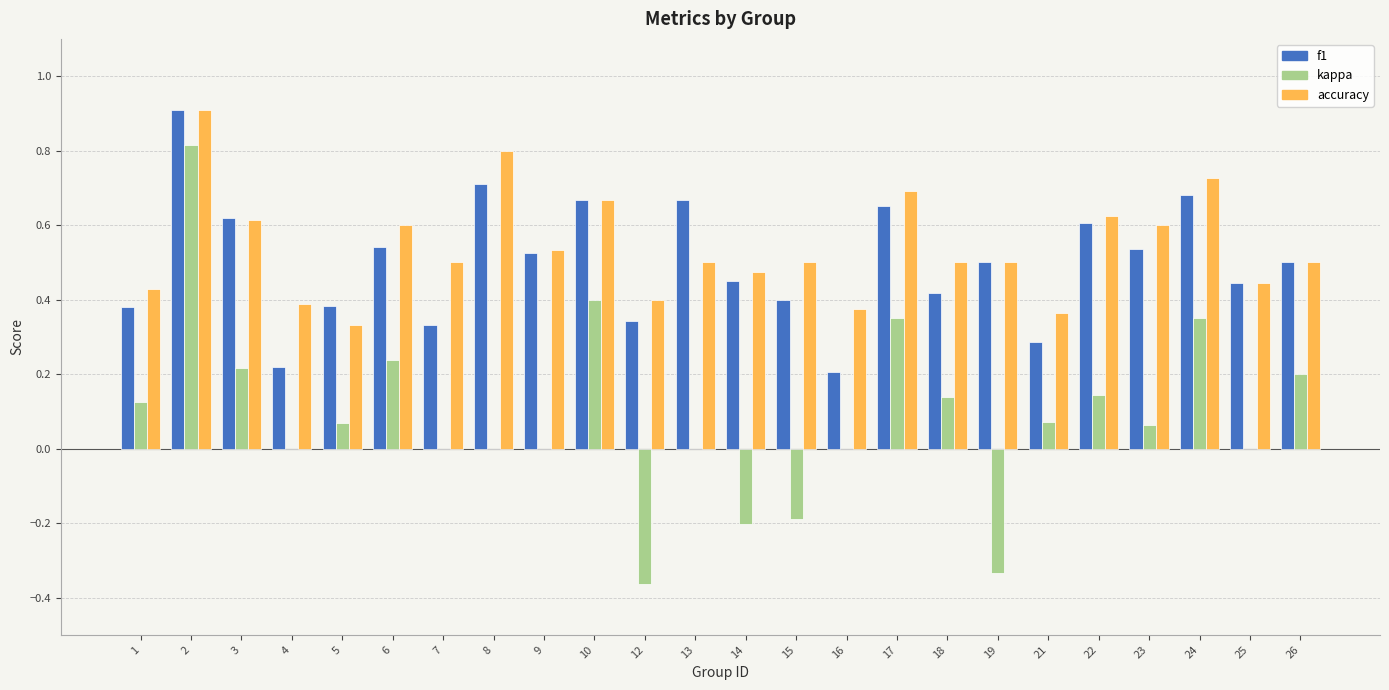

What are all the series names shown in the legend?

f1, kappa, accuracy